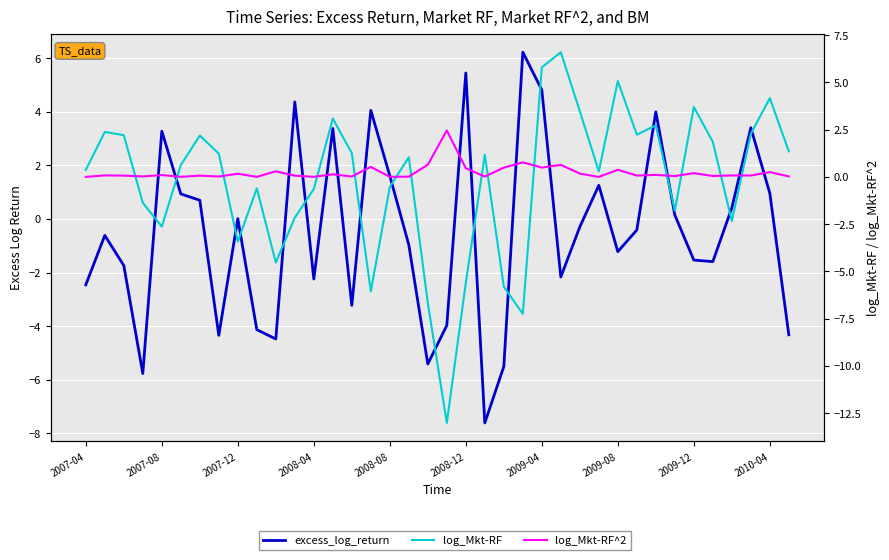

What is the value of the log_Mkt-RF point at the 37th from the left?

4.2